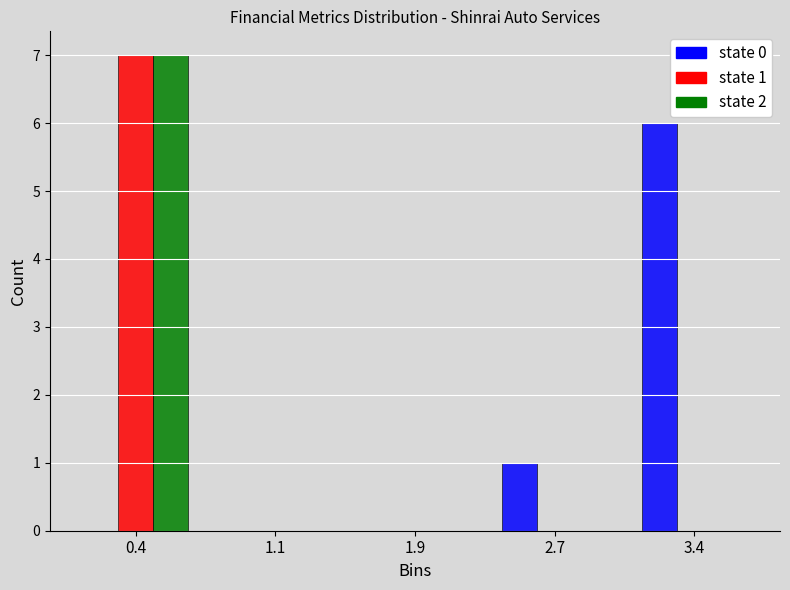

At which category is the sum across all series the highest?

0.4